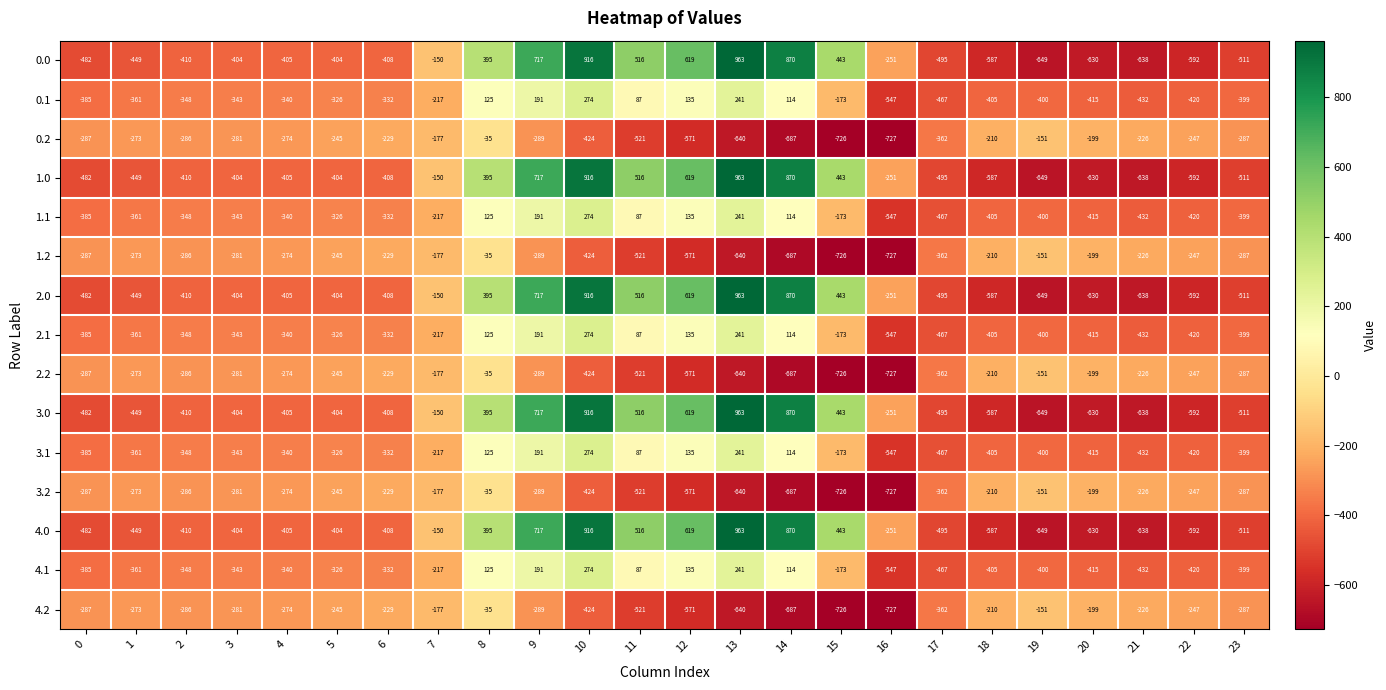

What is the spread (max minus min) of values at 12?

1190